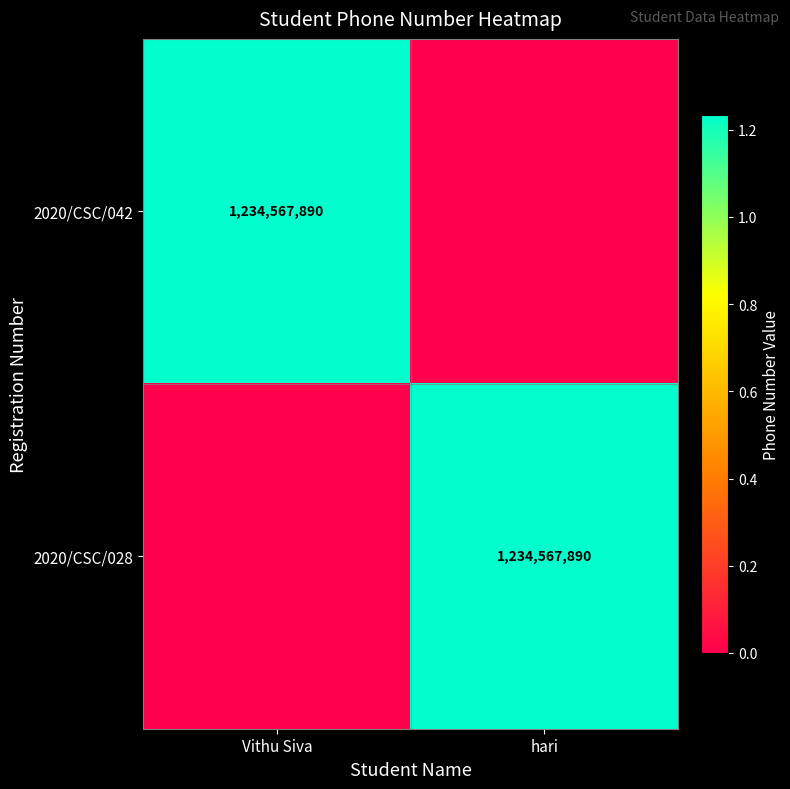

True or false: 2020/CSC/028 has a value of 1234567890 at hari.

True